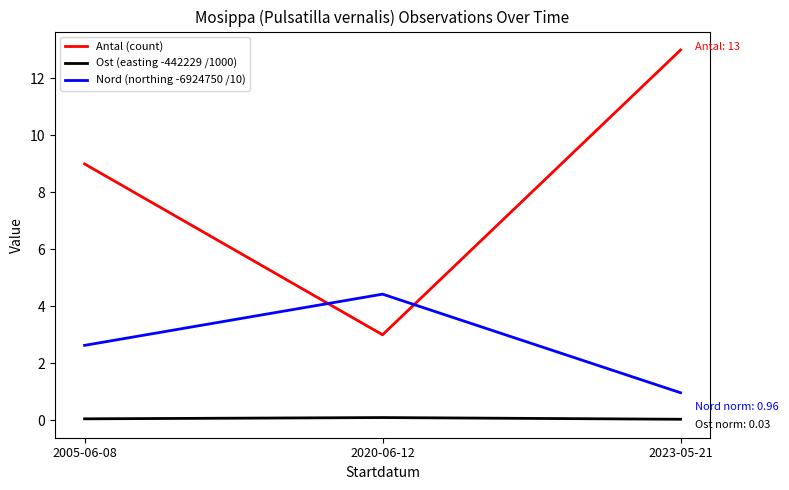

Is the value of Nord (northing -6924750 /10) at 2005-06-08 greater than the value of Ost (easting -442229 /1000) at 2023-05-21?

Yes